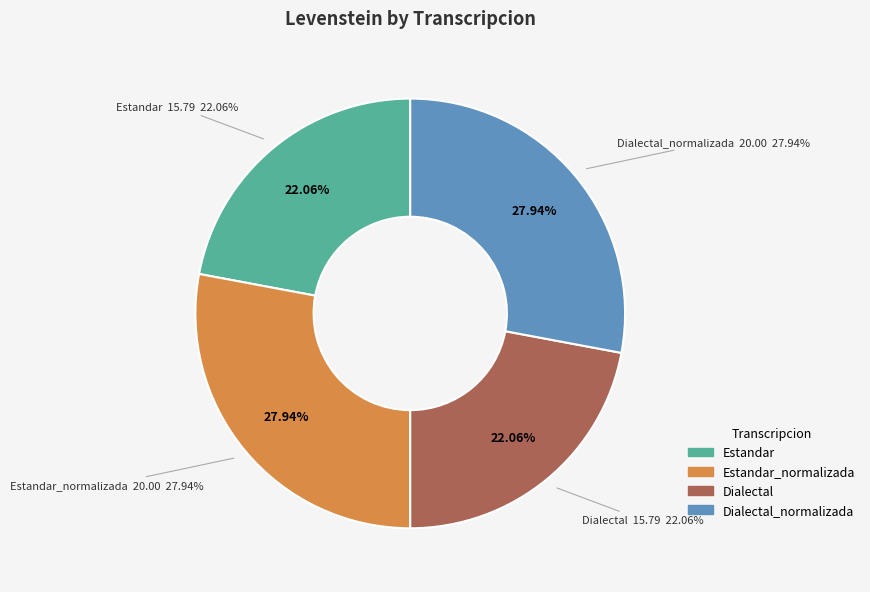

To the nearest percent, what is the combined percentage of Dialectal_normalizada and Dialectal?

50%